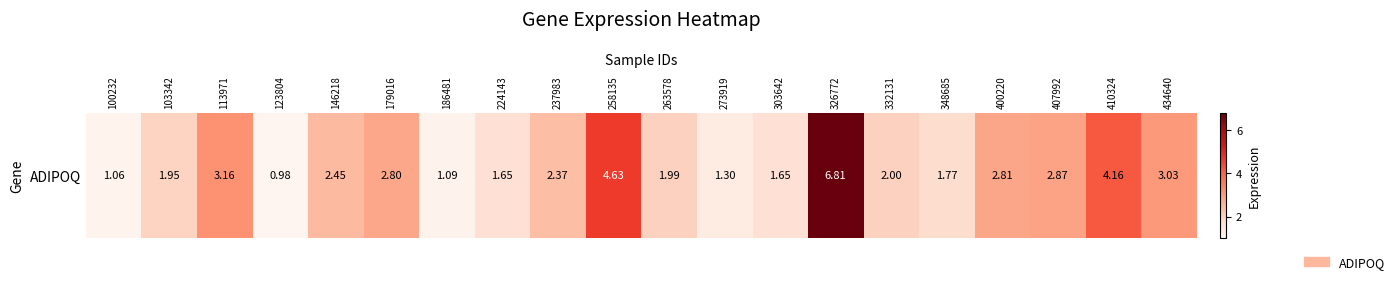

What is the difference between the maximum and second lowest values?

5.8